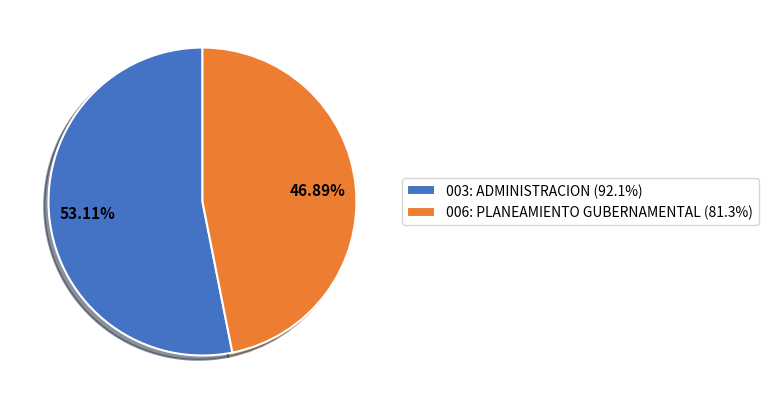

What is the smallest slice in the pie chart?

006: PLANEAMIENTO GUBERNAMENTAL